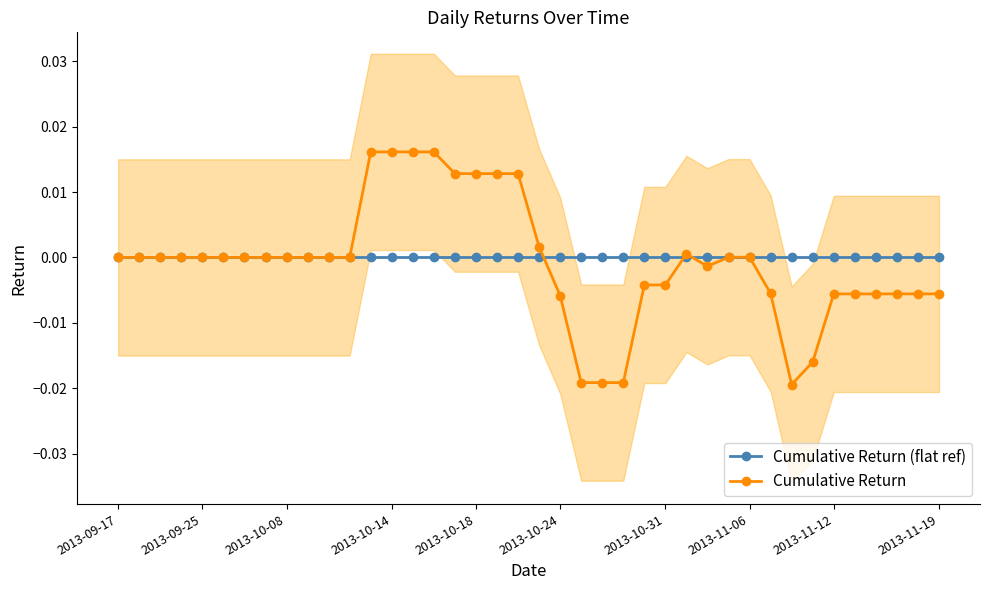

Does the chart display data point markers on the line(s)?

Yes